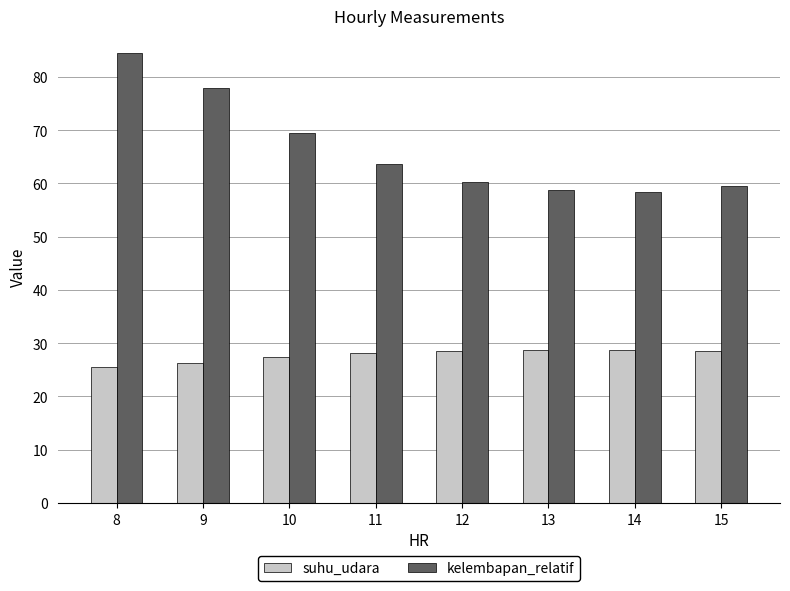

Where does the kelembapan_relatif series first go above 63?

8